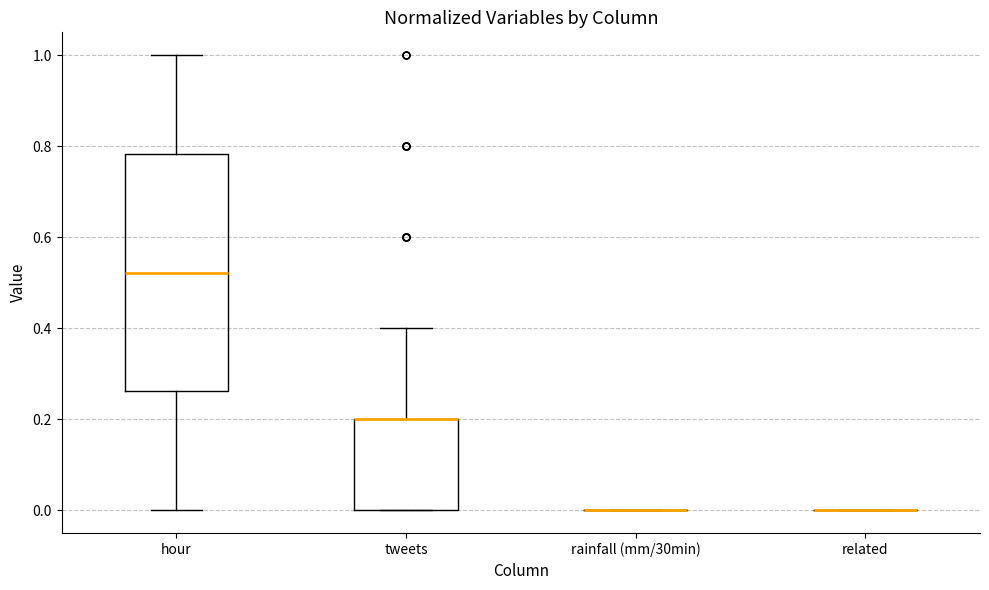

Reading left to right, read every box against the y-axis: the position of its median line, the range the box covers, and the ends of its whiskers. The values are not printed on the chart, so give them approximately, as read against the axis.

hour: median 0.52, box 0.26 to 0.78, whiskers 0.00 to 1.00
tweets: median 0.20 (drawn on the box's upper edge), box 0.00 to 0.20, whiskers 0.00 to 0.40
rainfall (mm/30min): box collapsed to a line at 0.00, whiskers 0.00 to 0.00
related: box collapsed to a line at 0.00, whiskers 0.00 to 0.00